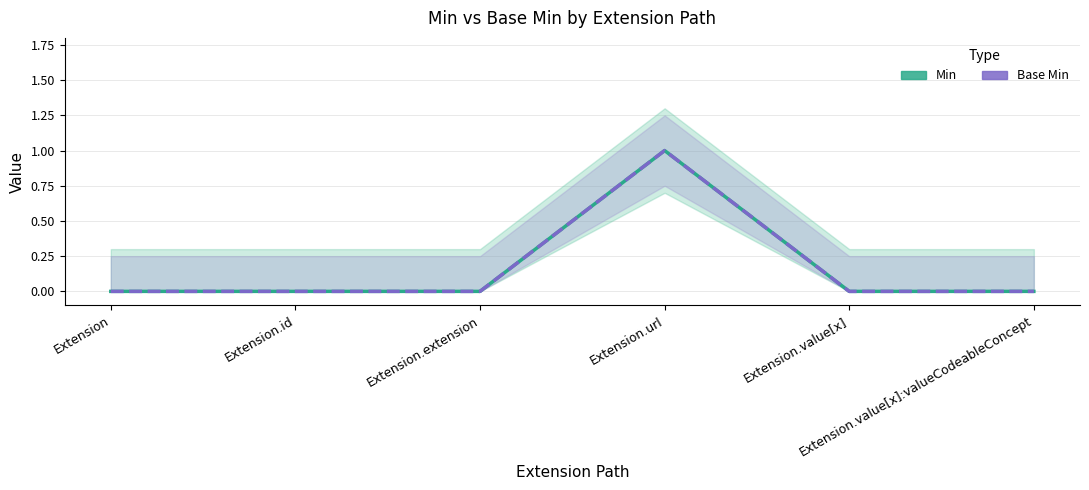

Is it true that Min equals 0 at Extension.extension?

True